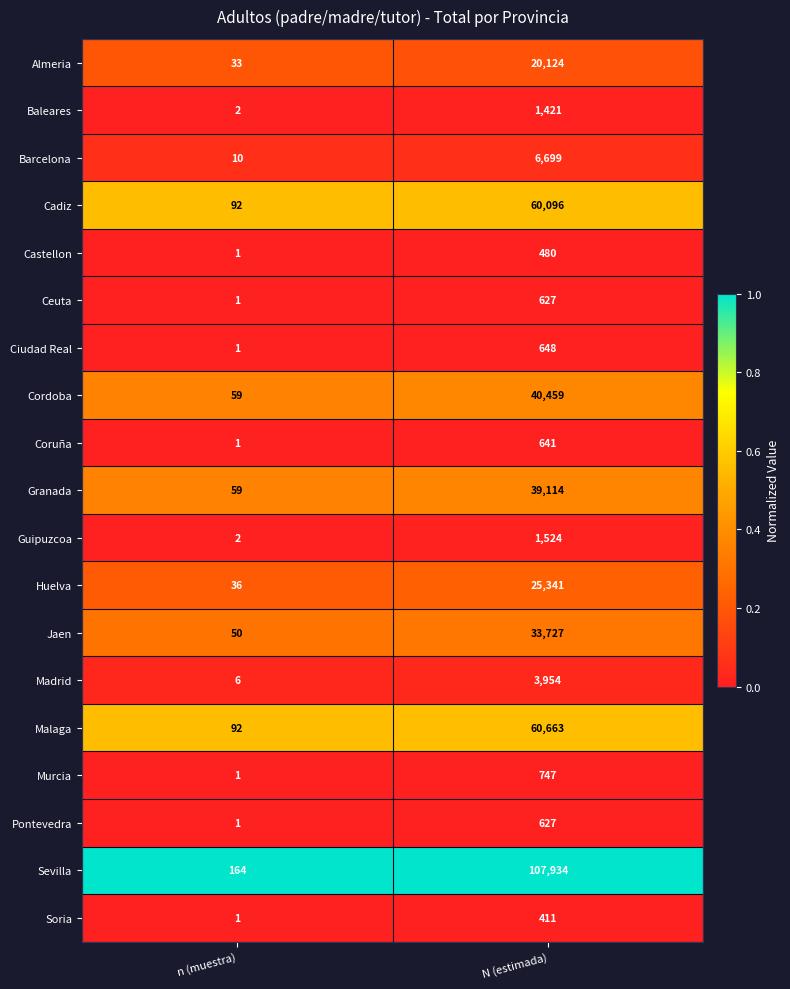

Read the Pontevedra value at N (estimada).

627